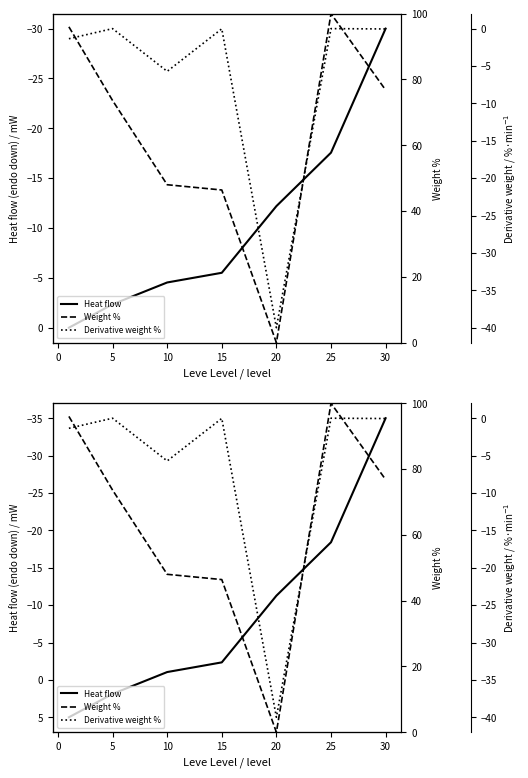

What are all the series names shown in the legend?

Heat flow, Weight %, Derivative weight %